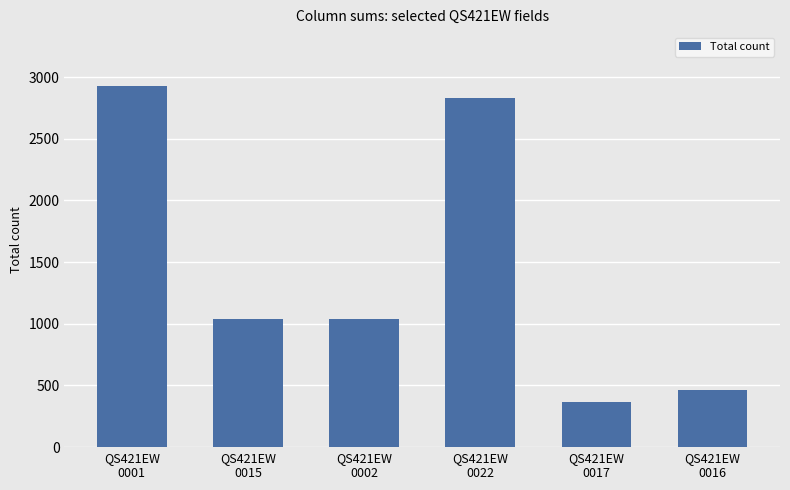

What is the value of the 5th bar from the left?

370